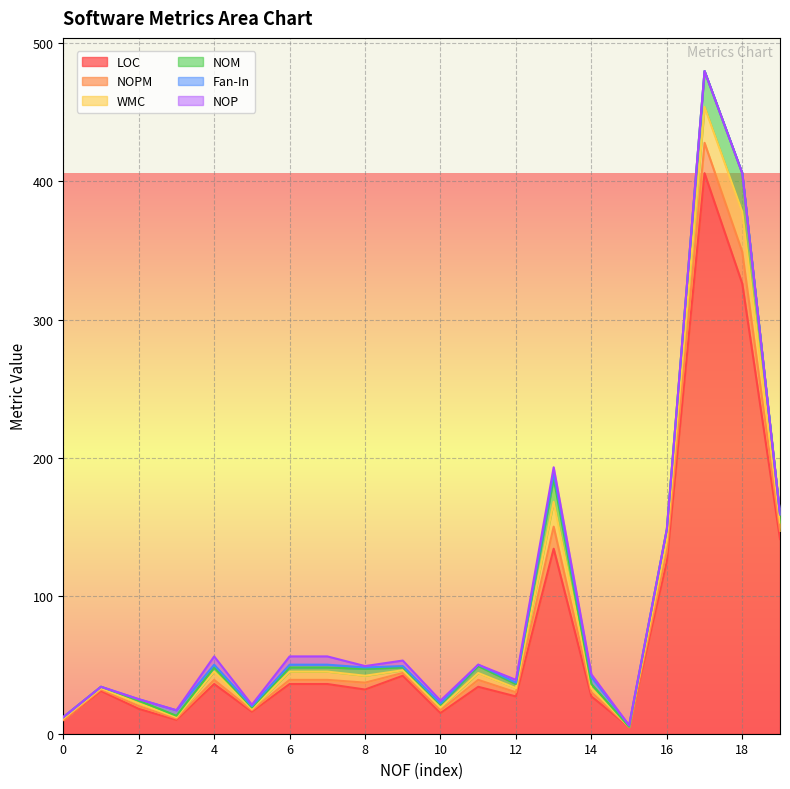

How many times do NOM and NOP cross each other?

3